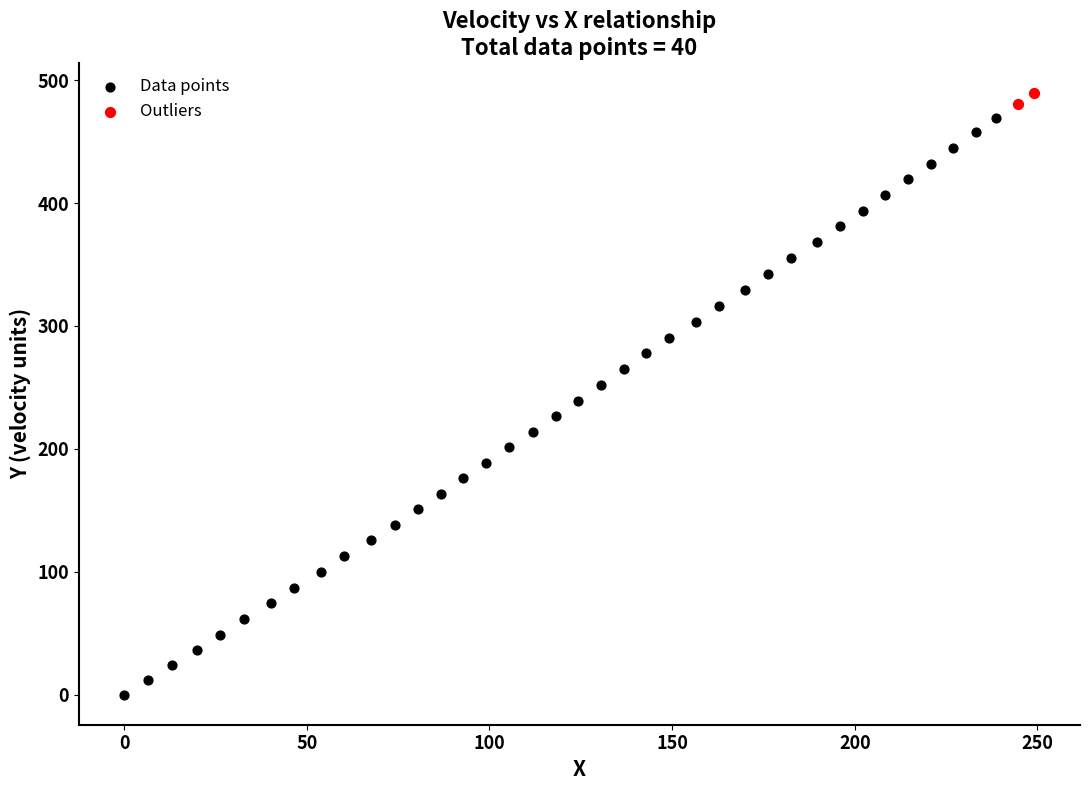

Which series contains the highest Y value?

Outliers